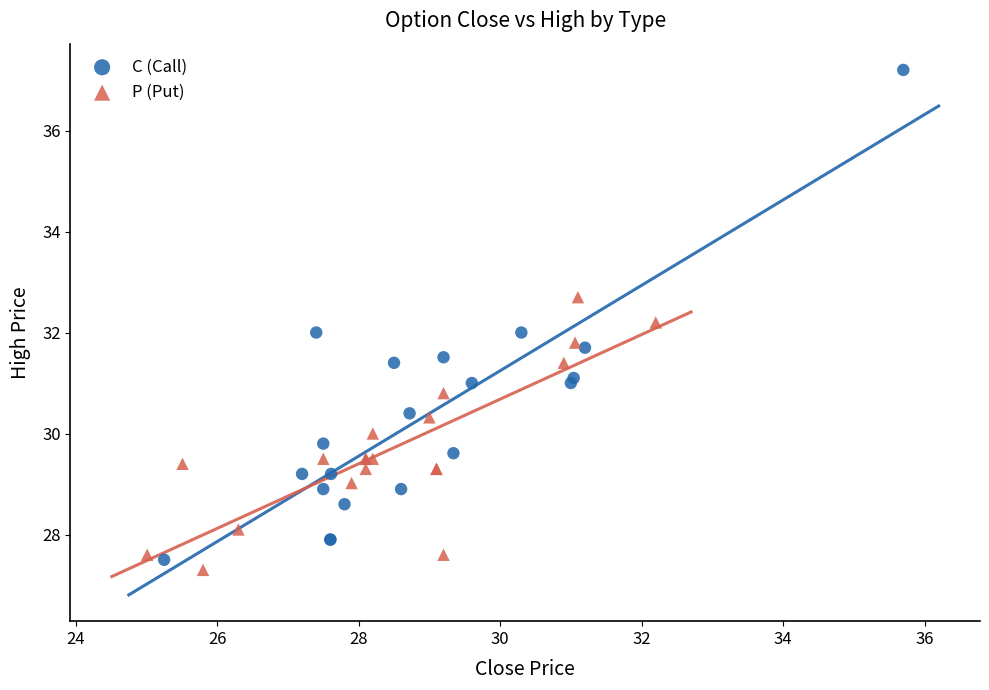

Which series contains the highest Y value?

C (Call)